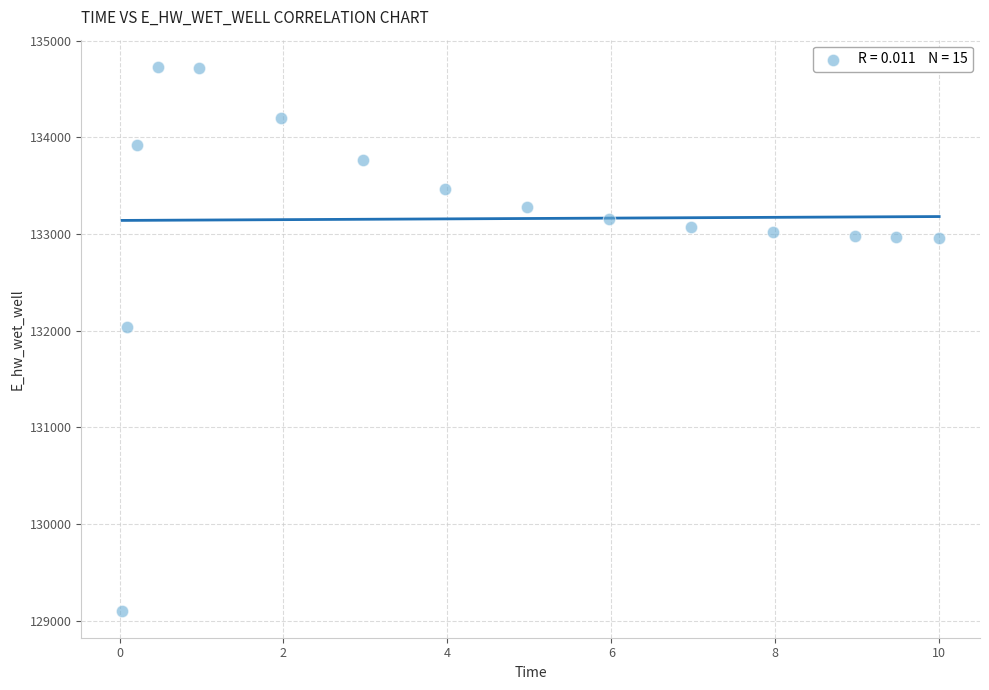

What is the range of Y values (max minus min)?

5620.3